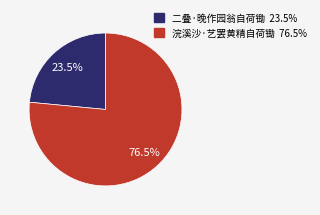

To the nearest percent, what is the difference between the largest and smallest slice percentages?

53%